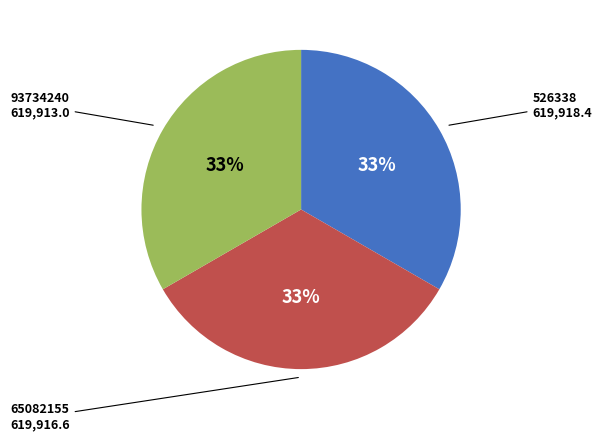

What is the ratio of the value at 65082155 to the value at 93734240?

1.0